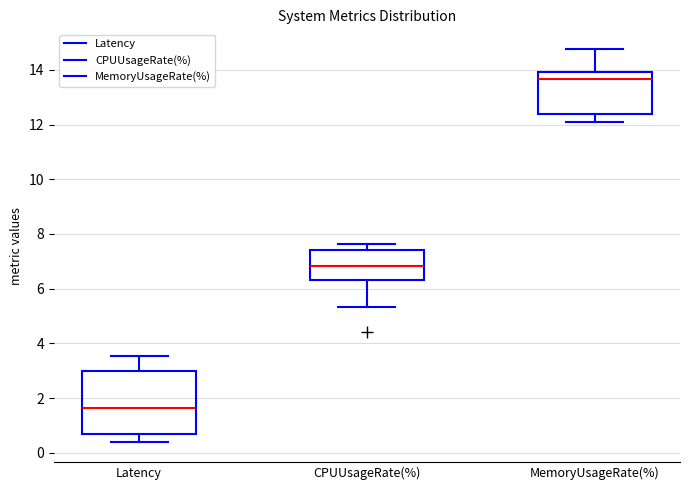

Where does the median line of the box for MemoryUsageRate(%) sit on the y-axis? The values are not printed on the chart, so give them approximately, as read against the axis.

13.6